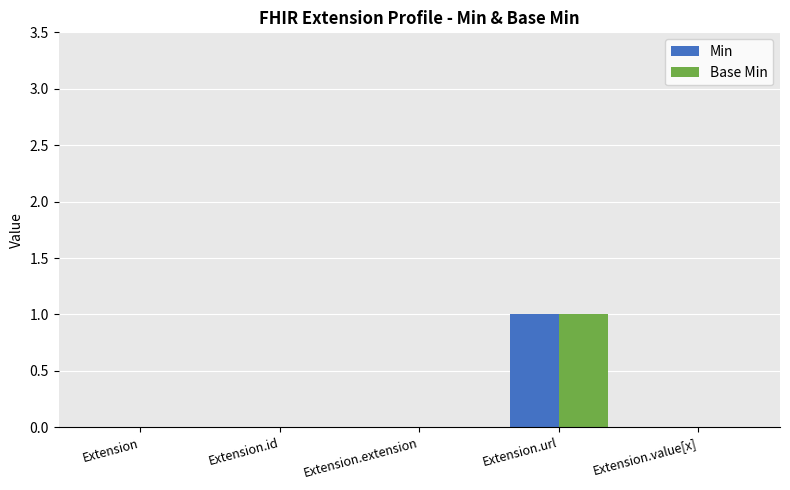

True or false: Min has a value of 0 at Extension.extension.

True